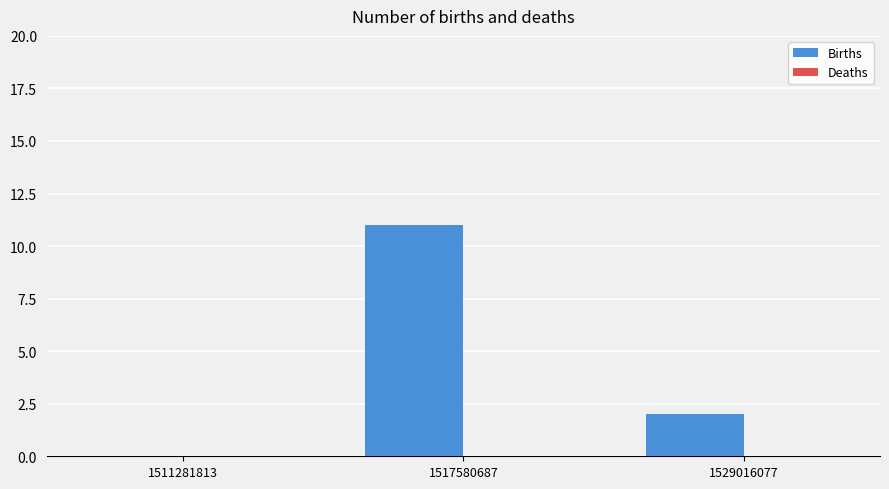

What is the change in value from 1511281813 to 1529016077?

+2